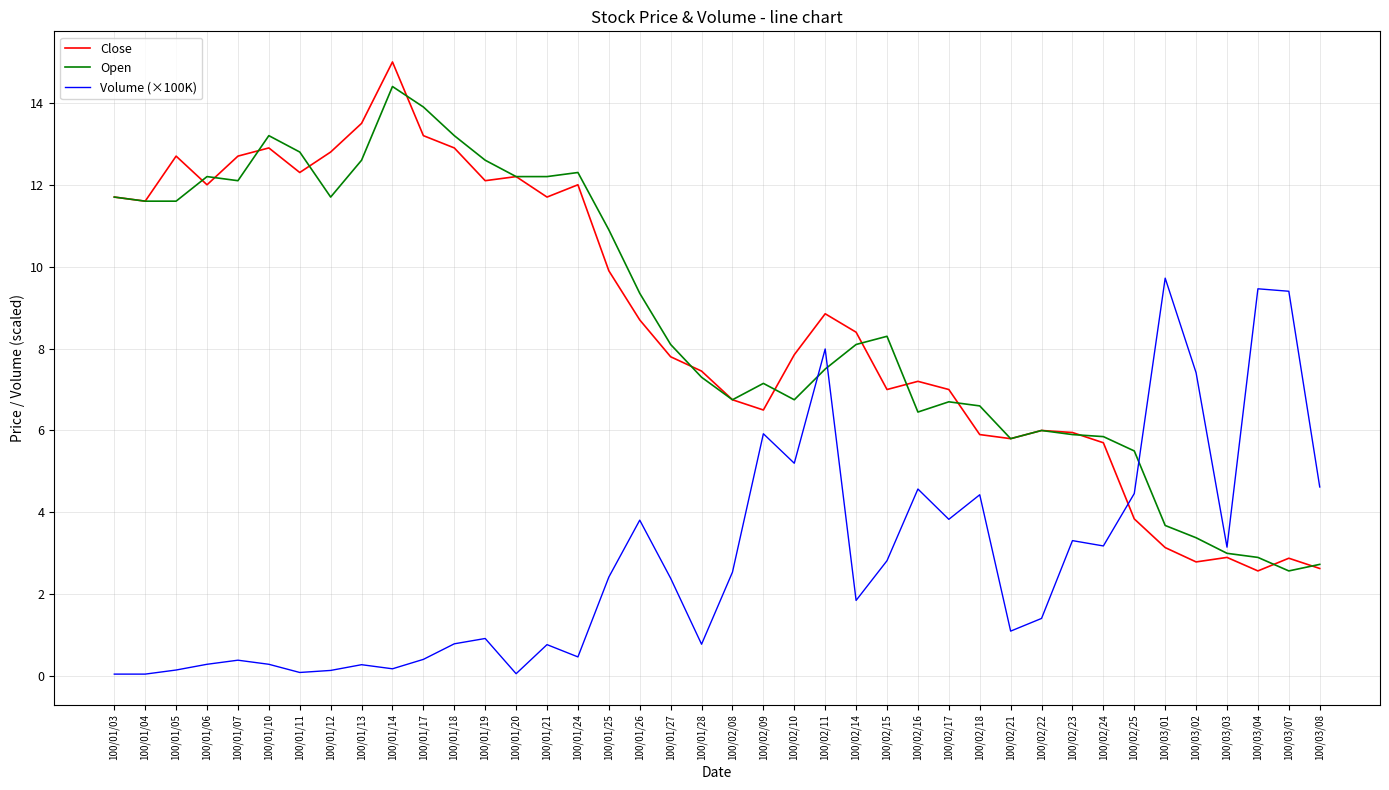

What position from the left is 100/03/02?

36